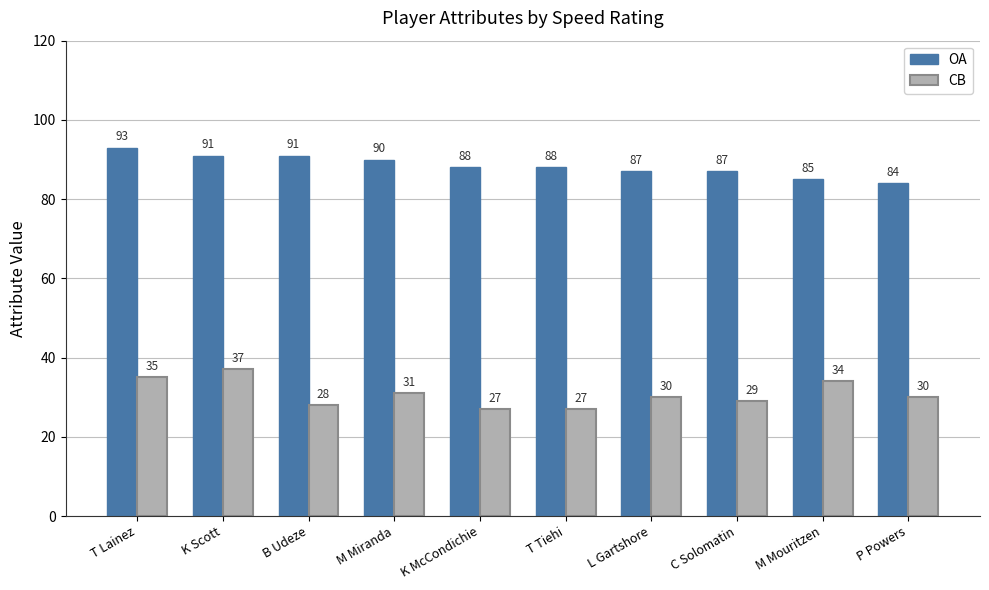

Which series has the widest spread of values?

CB